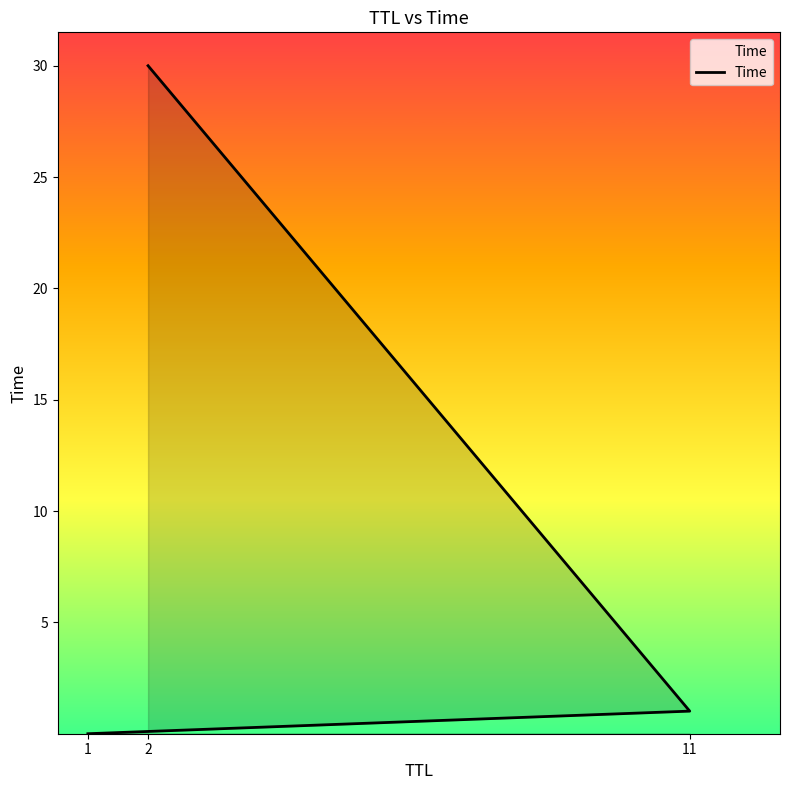

The chart shows a value of 0.4 at 11. True or false?

False